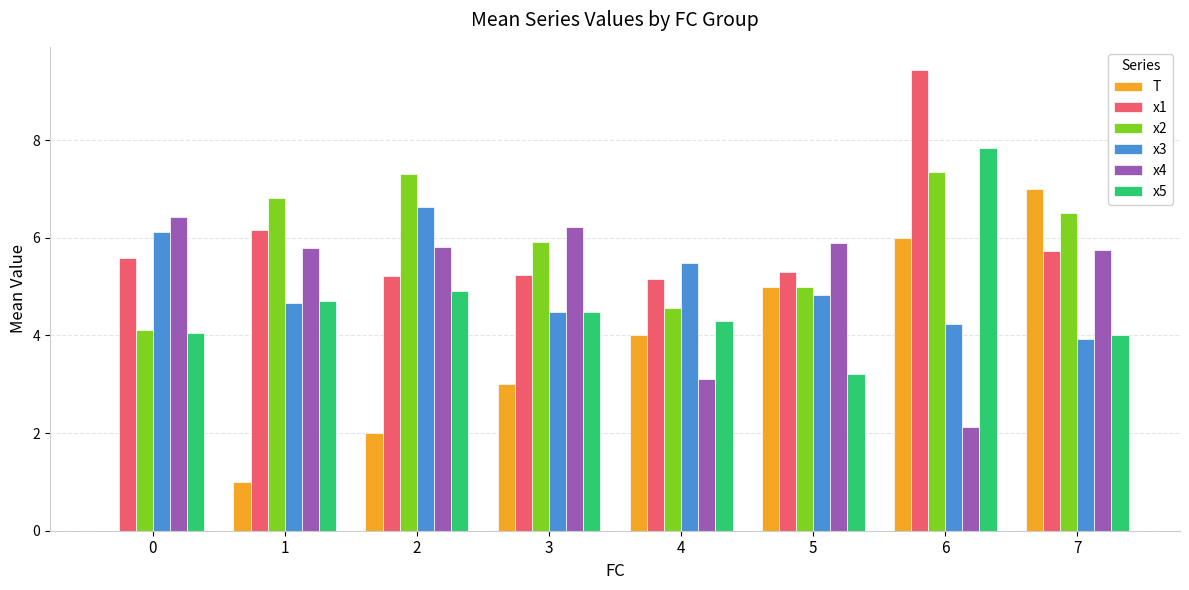

How many distinct data groups are displayed?

6